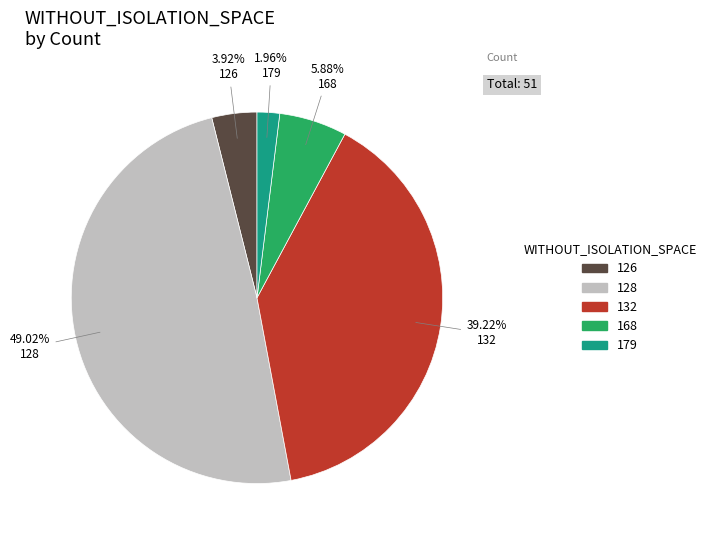

Count the number of slices in the pie.

5